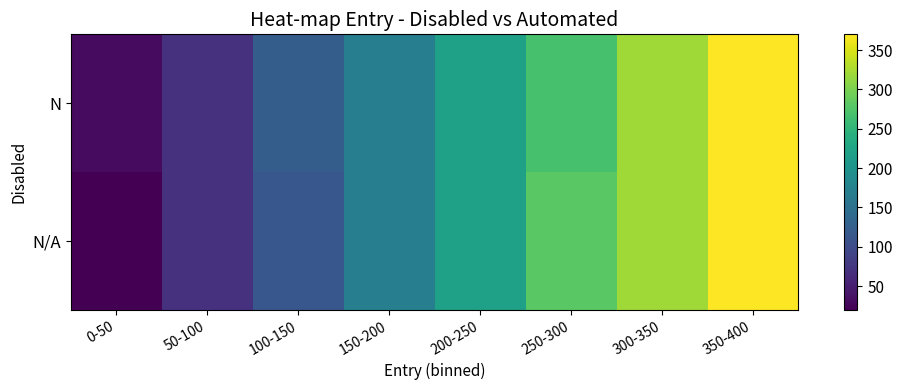

Which series has the largest range (max minus min)?

N/A